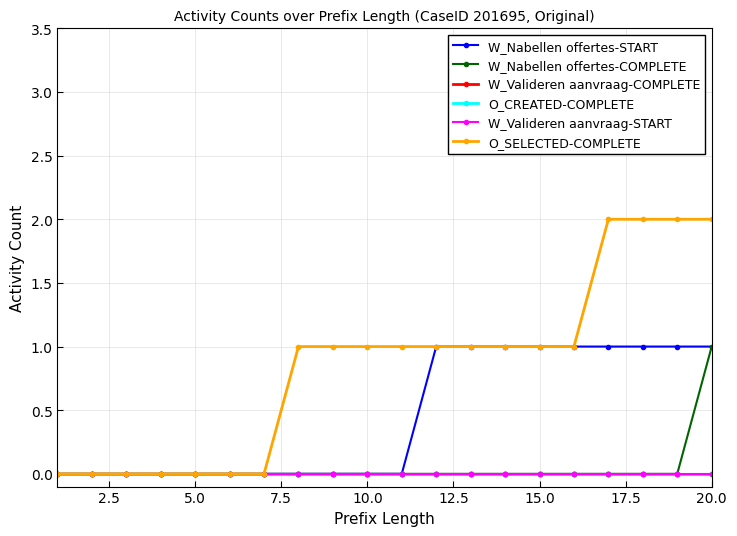

What is the average value of the O_SELECTED-COMPLETE series?

1